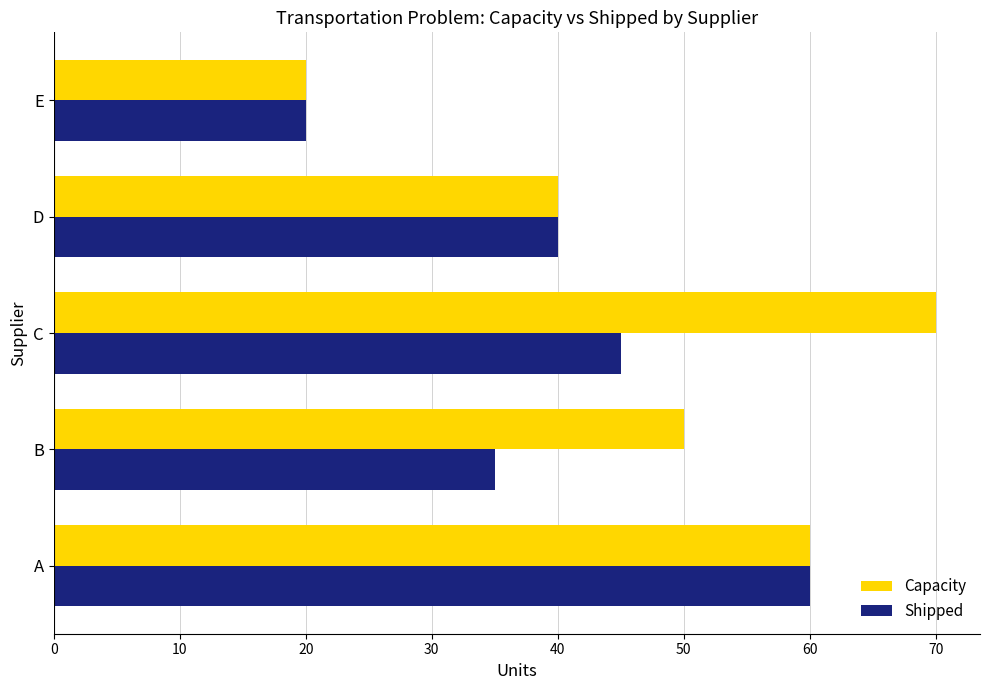

Read the Capacity value at D.

40